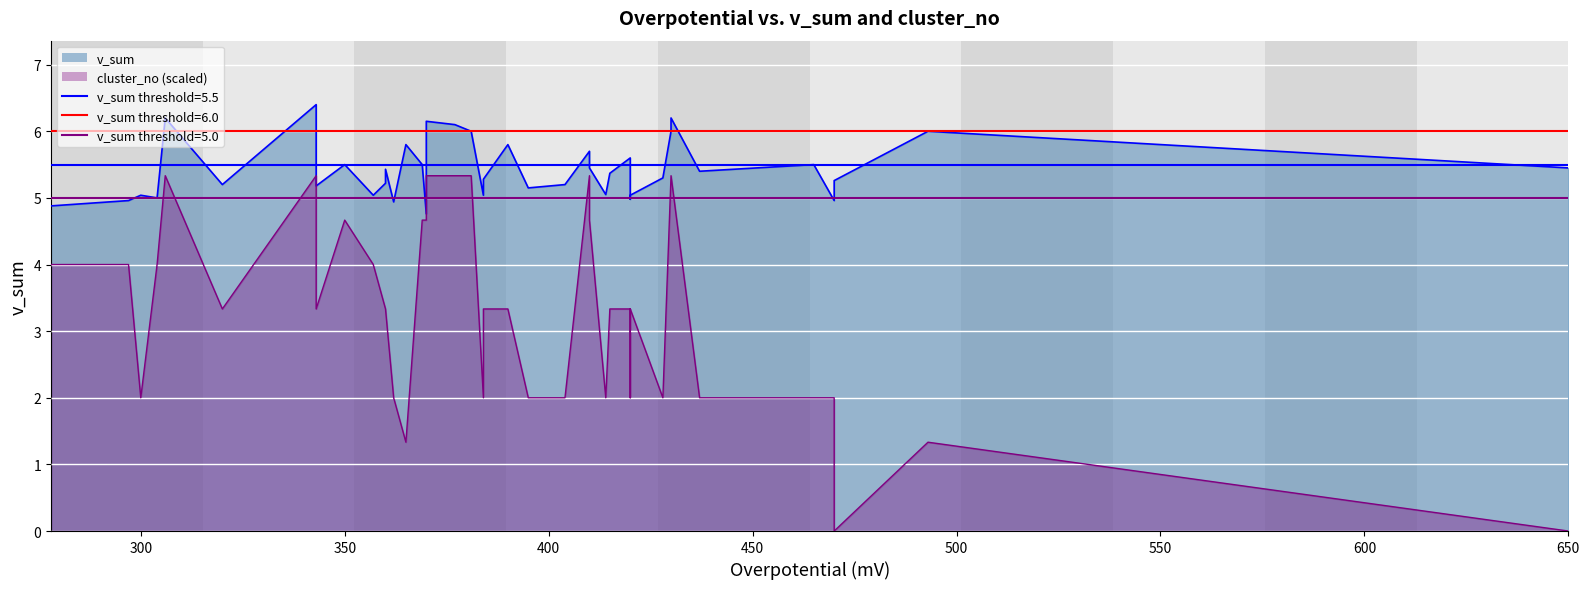

What is the highest value of the v_sum line series?

6.4